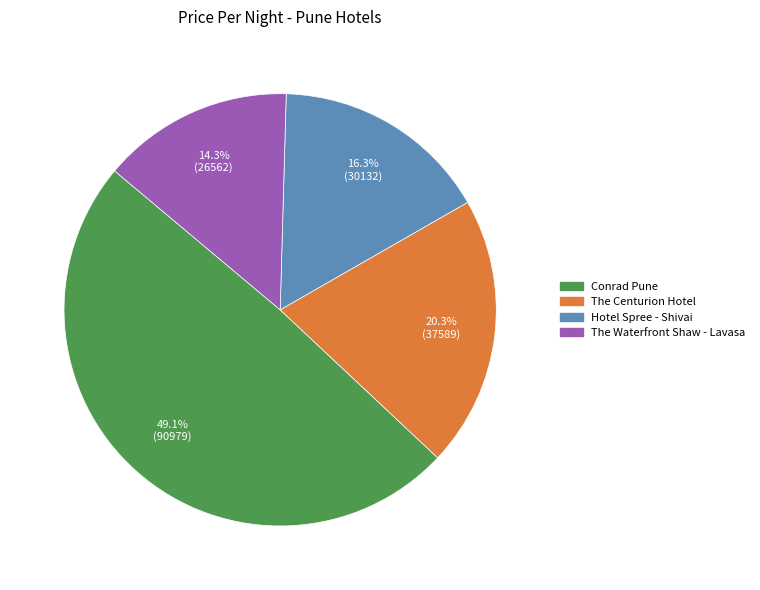

To the nearest percent, what is the difference between the largest and smallest slice percentages?

35%